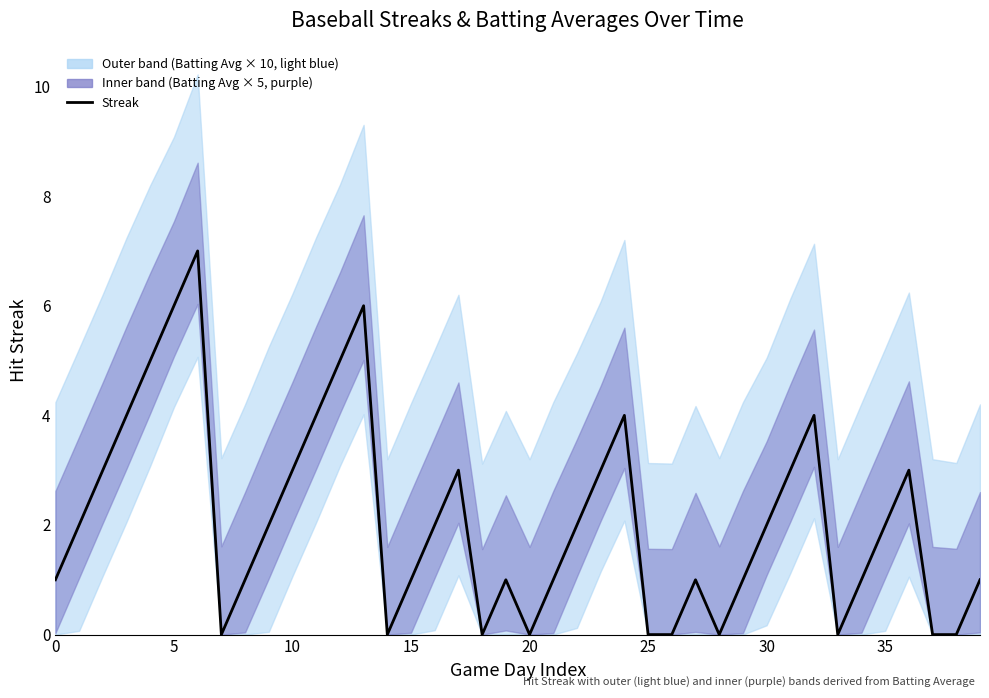

Between 30 and 9, which is larger?

30